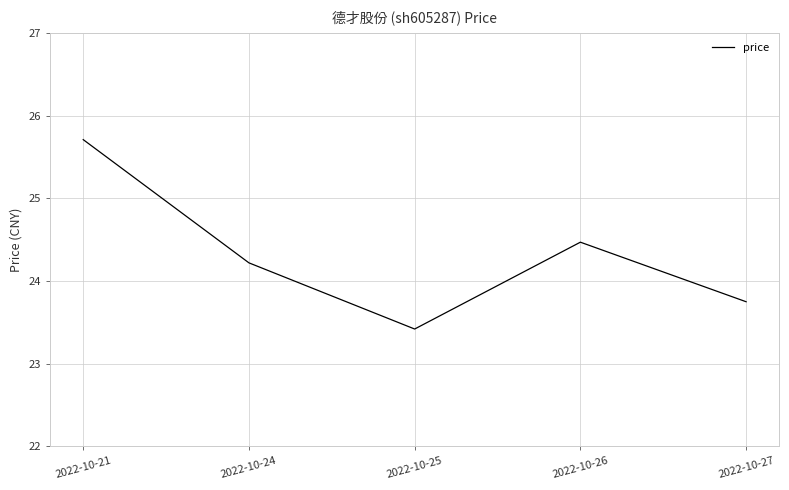

How many interior local valleys (lower than both neighbors) does the data have?

1